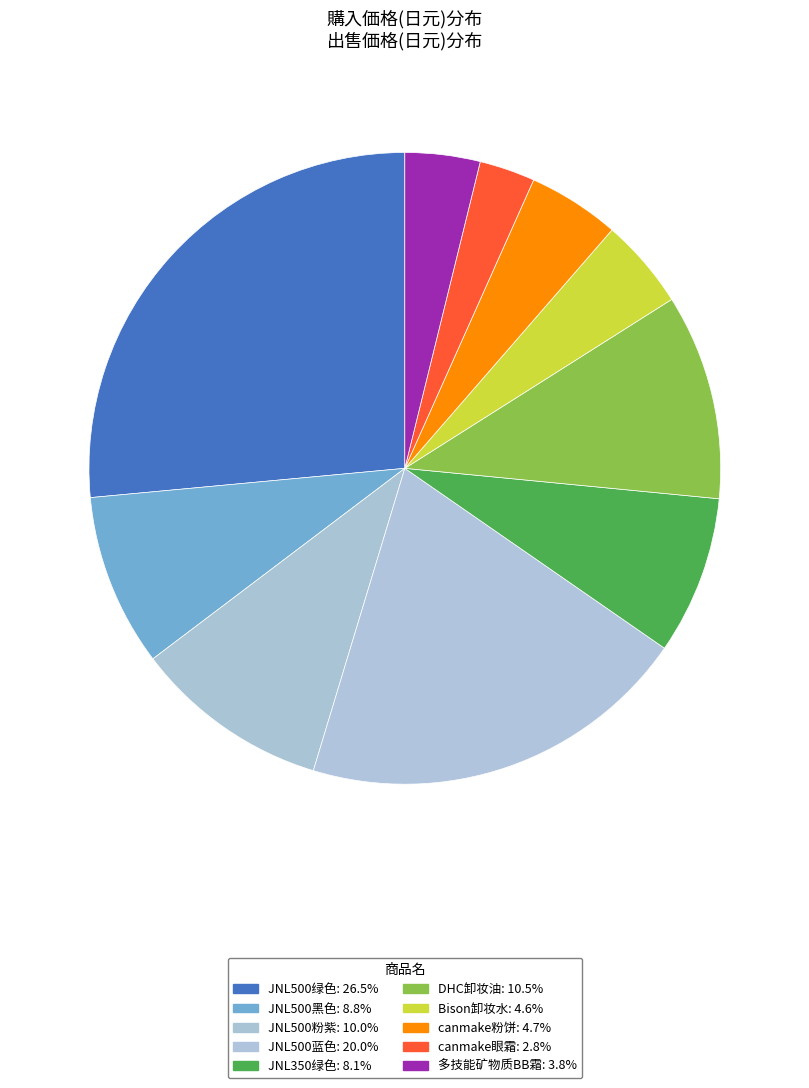

Which slice is the smallest?

canmake眼霜